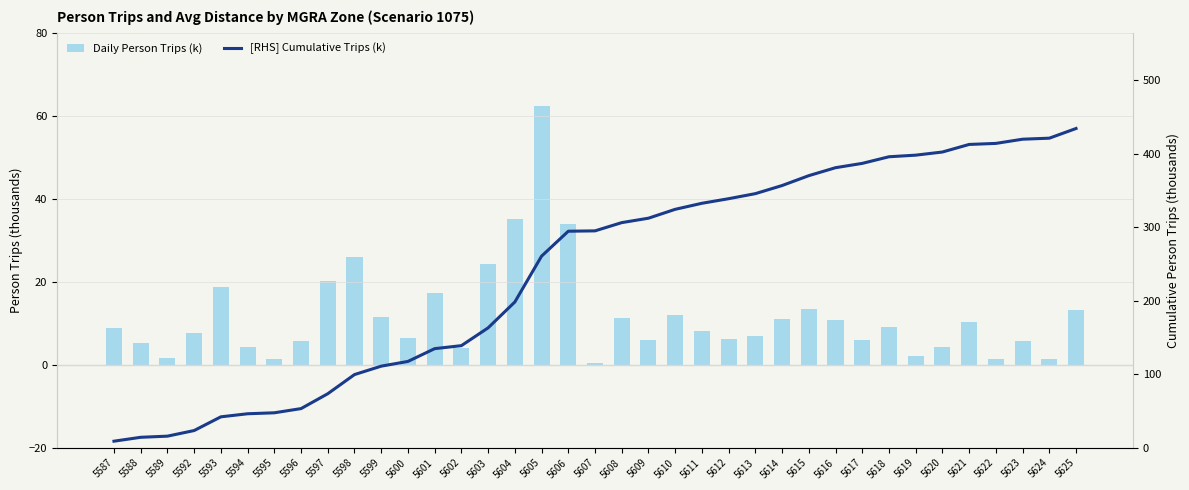

How many values in the Daily Person Trips (k) series exceed 8?

19